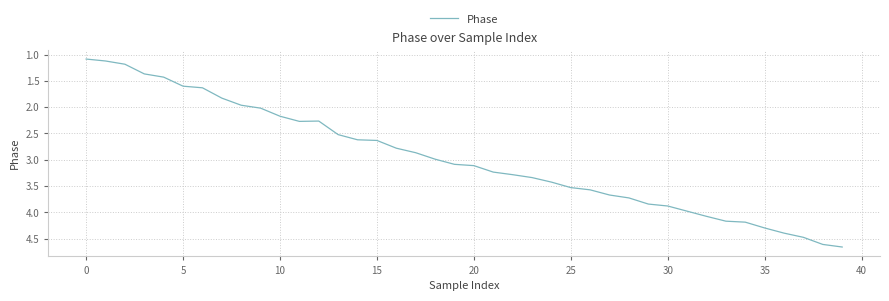

What is the difference between the maximum and minimum values?

3.6